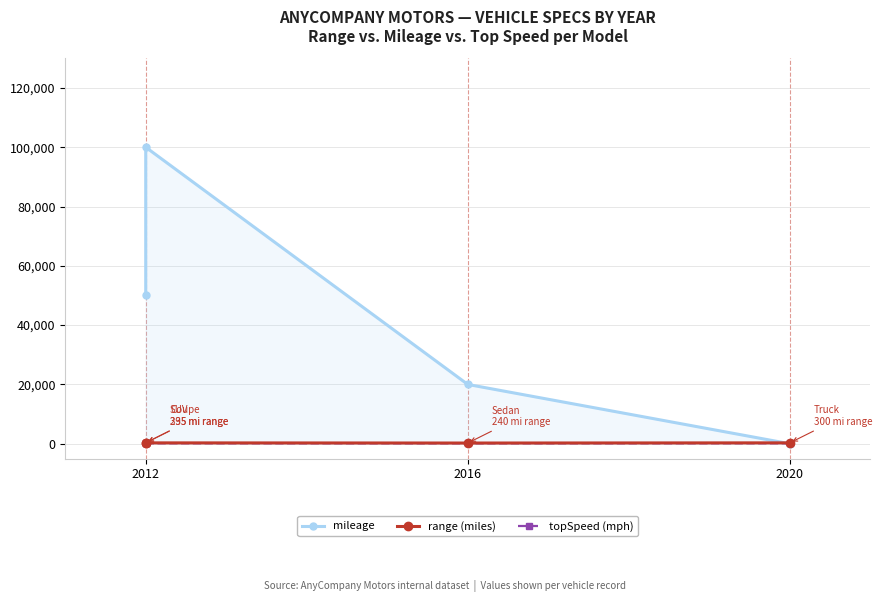

How many interior local peaks does the mileage series have?

1